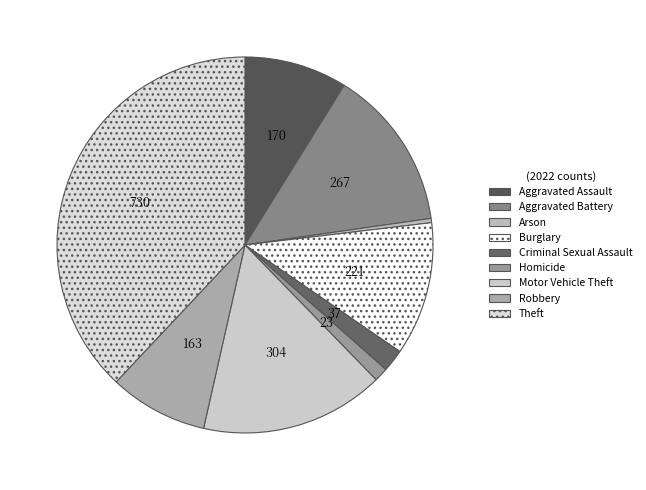

Does any single category account for the majority?

No